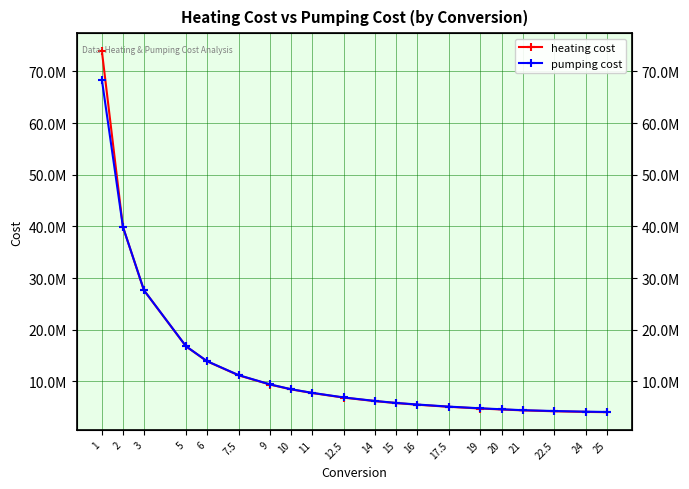

What is the average value of the pumping cost series?

12981025.6